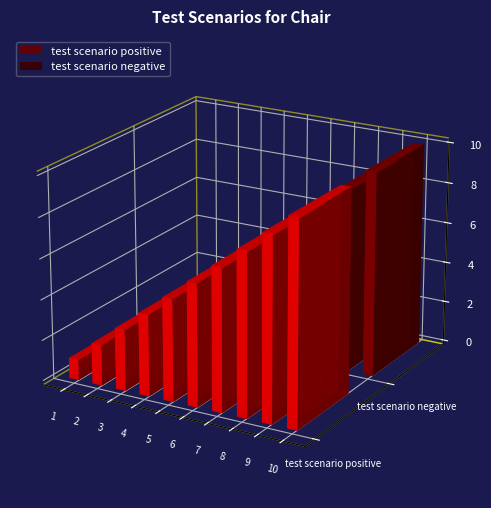

What is the total value across all series at 6?

12